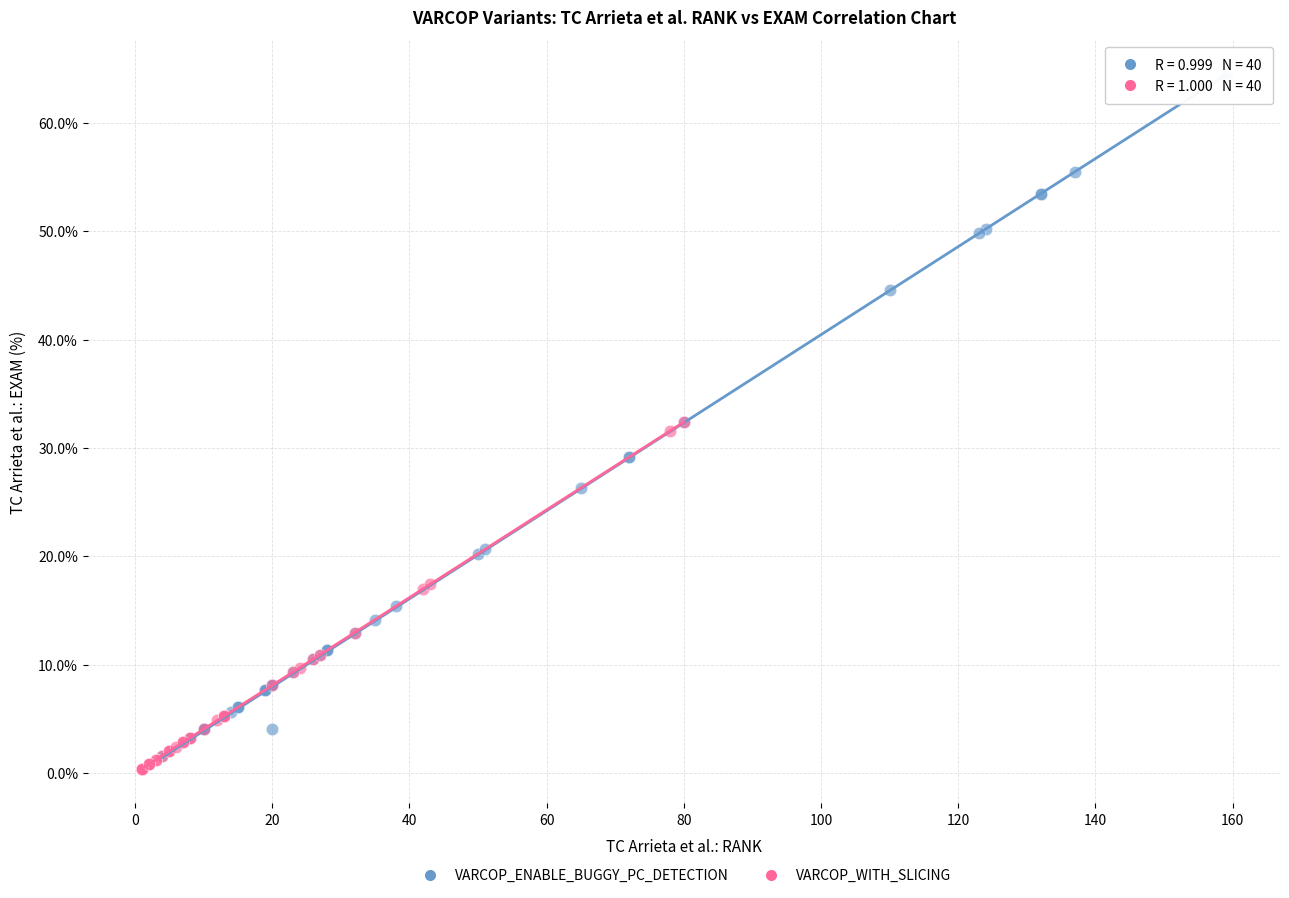

Which series has the widest spread of Y values?

VARCOP_ENABLE_BUGGY_PC_DETECTION